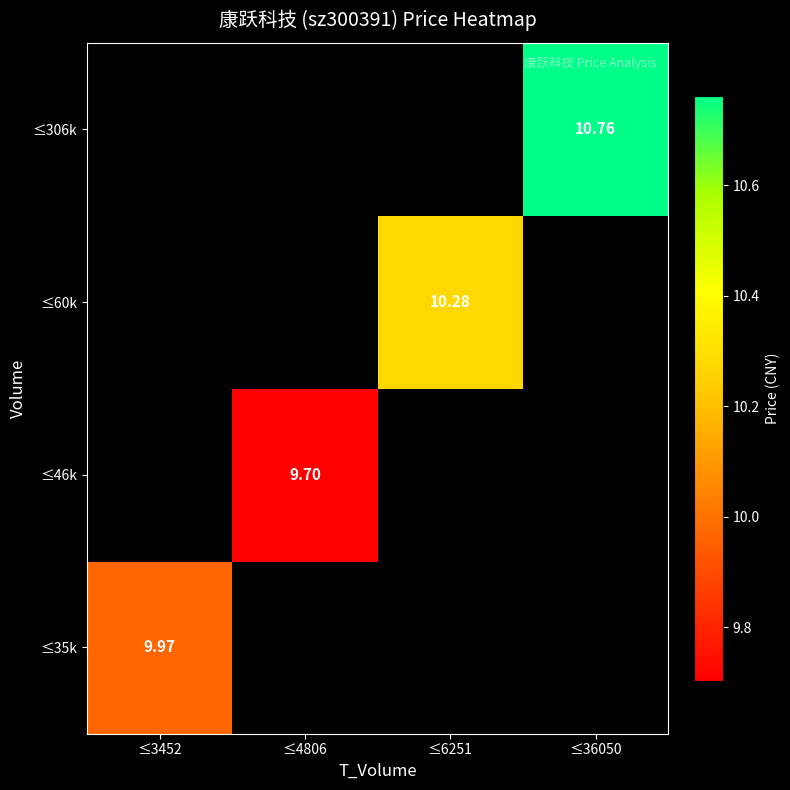

What is the smallest value displayed?

9.7